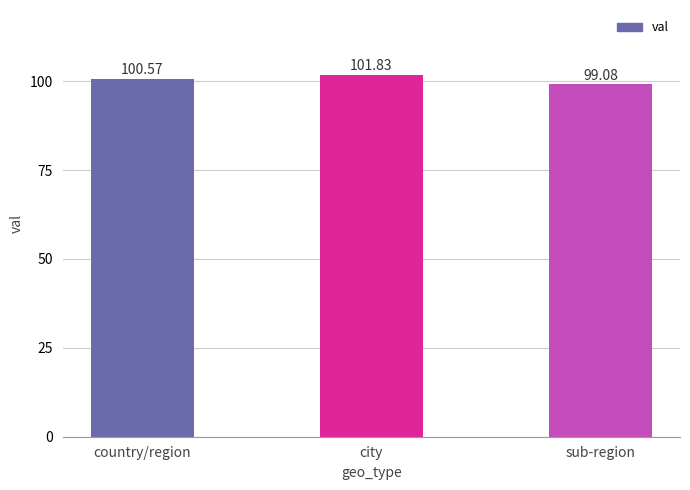

What is the sum of all values?

301.5